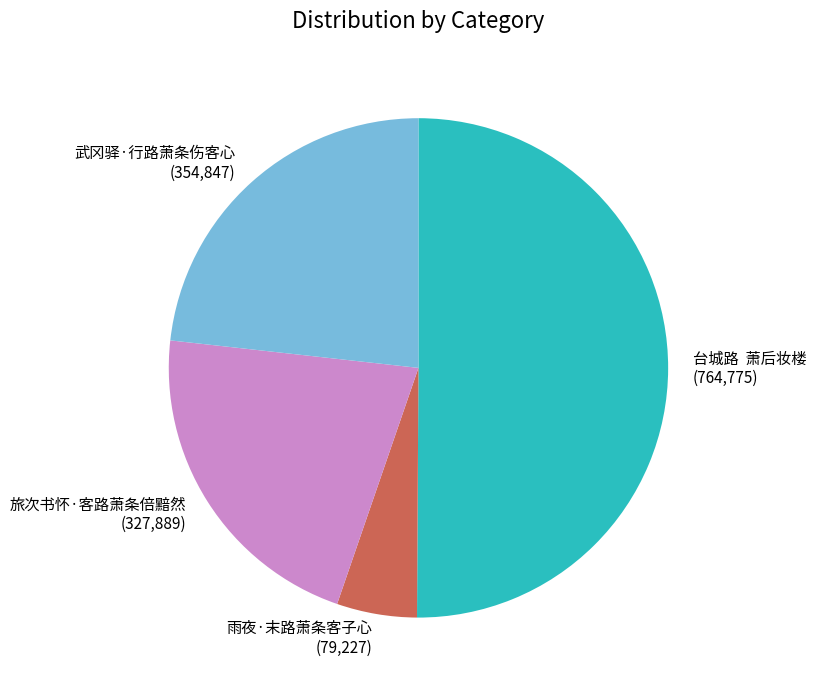

Do 雨夜·末路萧条客子心 (79,227) and 武冈驿·行路萧条伤客心 (354,847) together represent more than half of the pie?

No